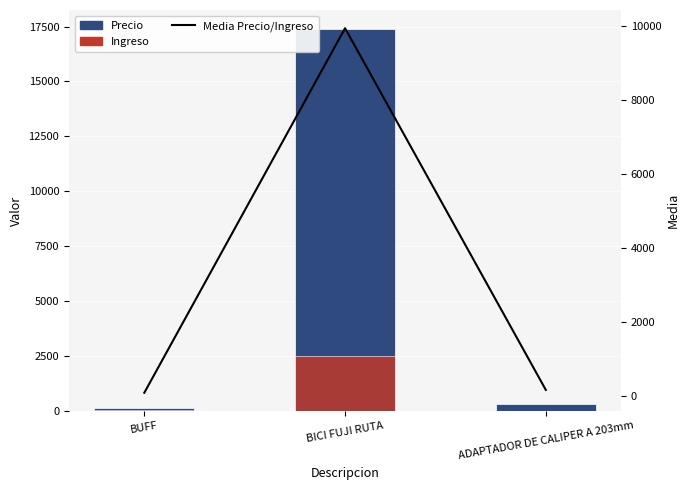

What is the lowest value of the Media Precio/Ingreso series?

76.5